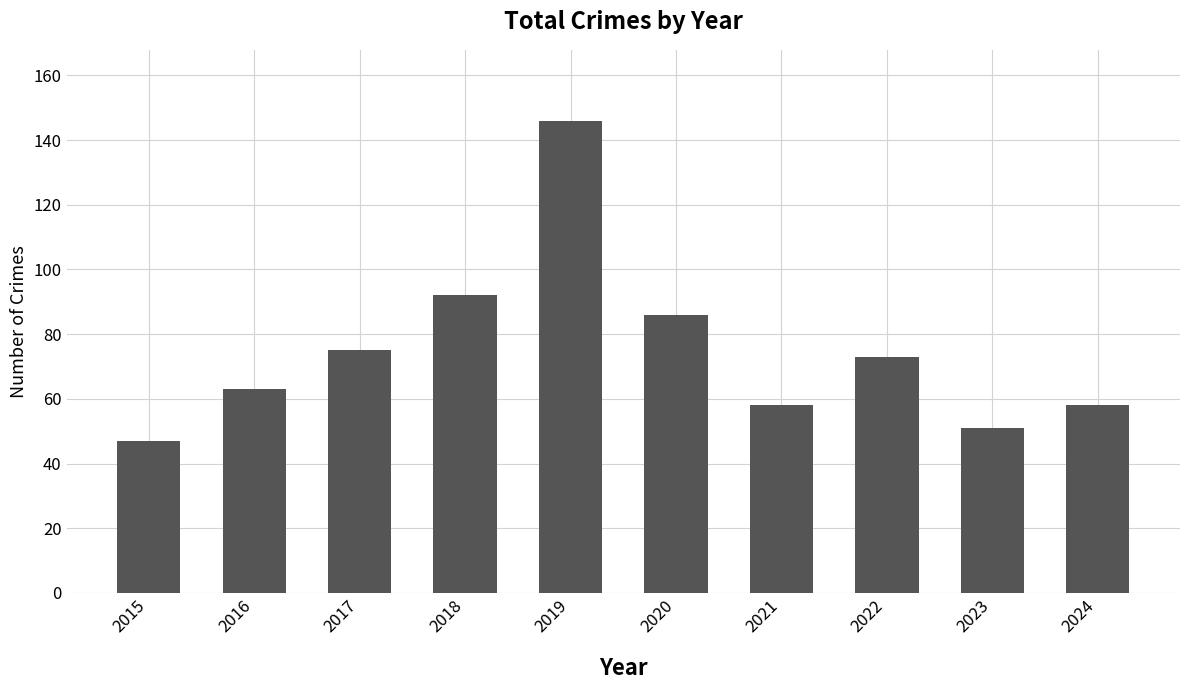

At which label is the value closest to 96?

2018